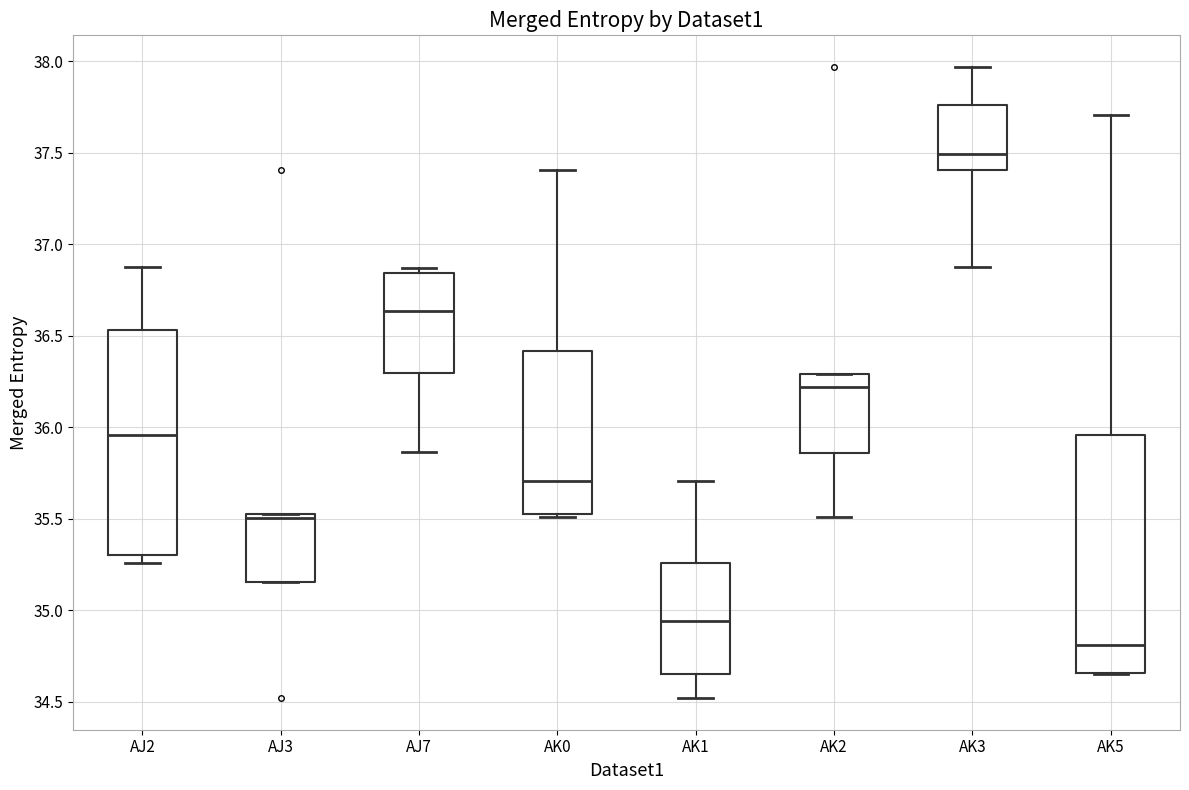

Reading left to right, read every box against the y-axis: the position of its median line, the range the box covers, and the ends of its whiskers. The values are not printed on the chart, so give them approximately, as read against the axis.

AJ2: median 35.95, box 35.30 to 36.55, whiskers 35.25 to 36.90
AJ3: median 35.50 (just below the box's upper edge), box 35.15 to 35.50, whiskers 35.15 to 35.50
AJ7: median 36.65, box 36.30 to 36.85, whiskers 35.85 to 36.85 (just above the box's upper edge)
AK0: median 35.70, box 35.50 to 36.40, whiskers 35.50 to 37.40
AK1: median 34.95, box 34.65 to 35.25, whiskers 34.50 to 35.70
AK2: median 36.20, box 35.85 to 36.30, whiskers 35.50 to 36.30
AK3: median 37.50, box 37.40 to 37.75, whiskers 36.90 to 37.95
AK5: median 34.80, box 34.65 to 35.95, whiskers 34.65 to 37.70